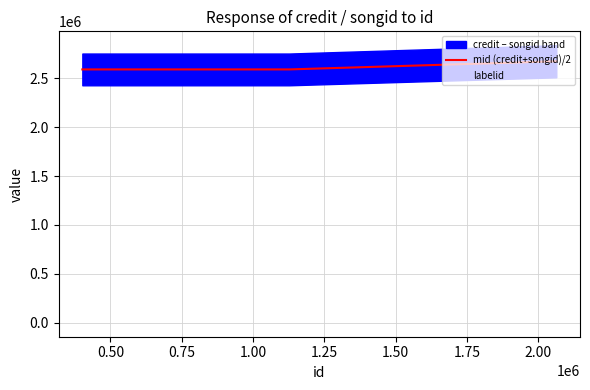

What is the maximum value for mid (credit+songid)/2?

2673118.5